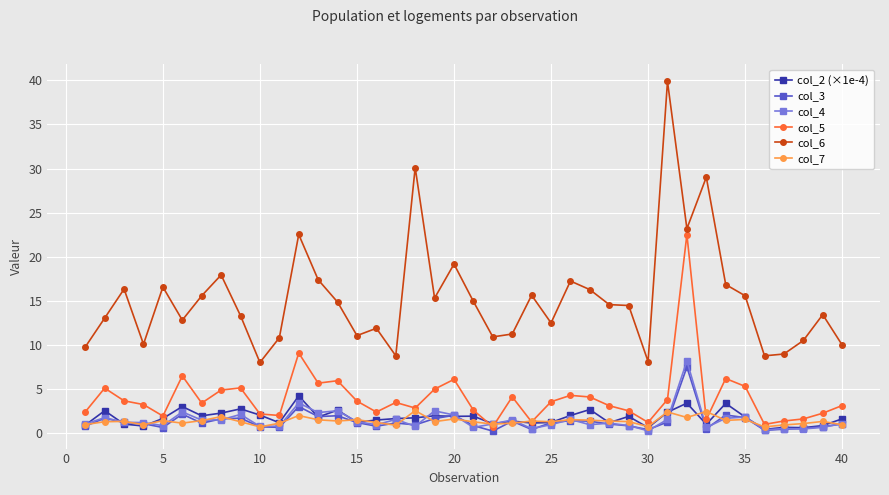

What is the minimum value for col_6?

8.0